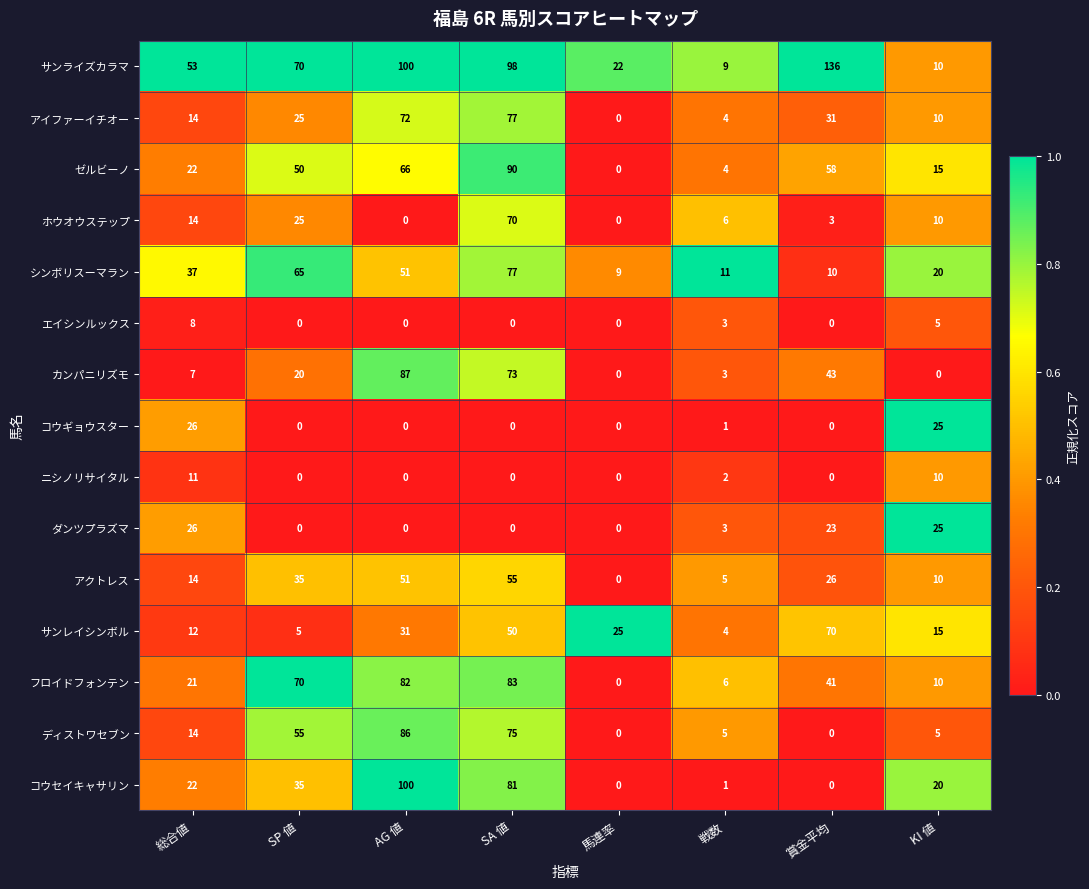

Where is カンパニリズモ nearest to the value 43?

賞金平均